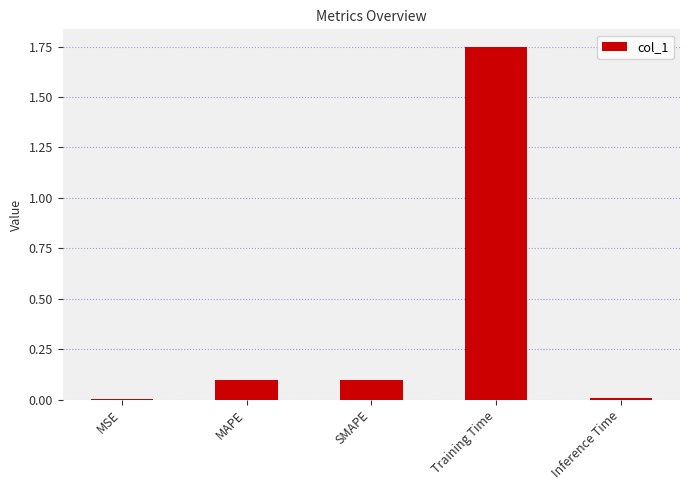

The value at MAPE is 0.0. True or false?

False